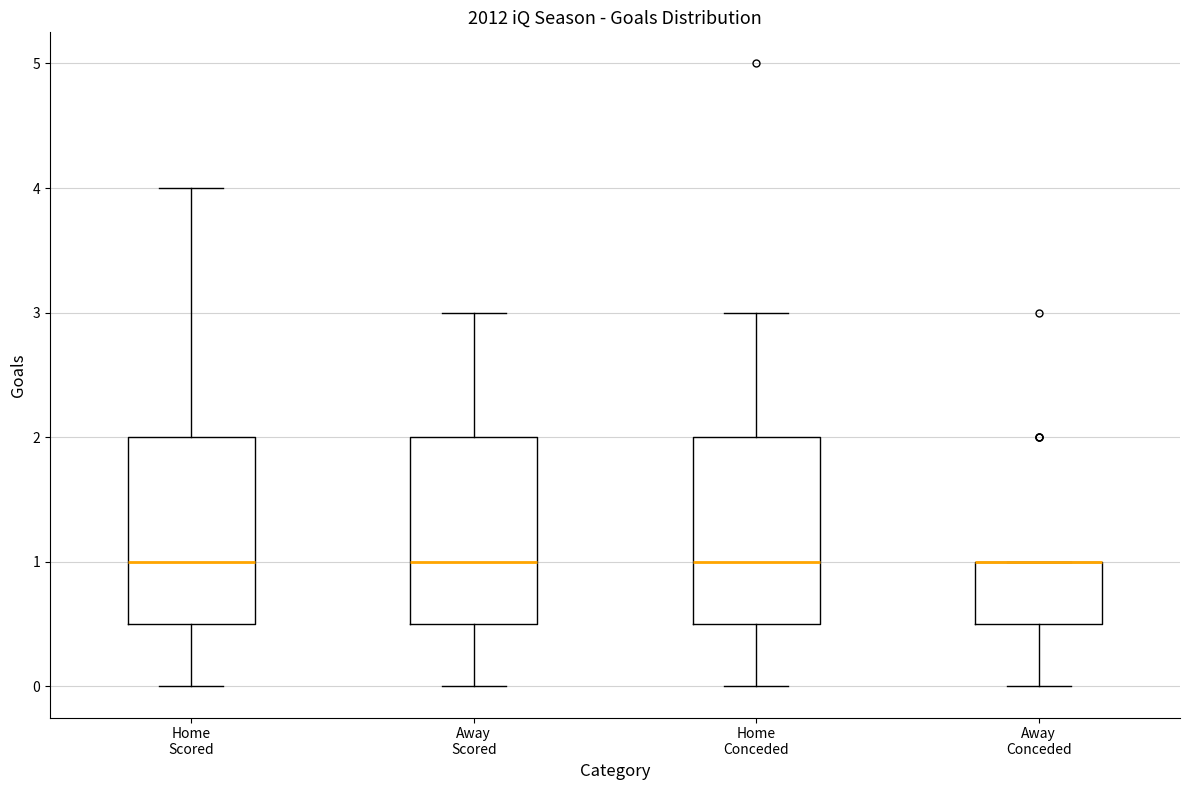

Reading left to right, transcribe this box plot: for each box, give where its median line is, the range the box spans, and where its two whiskers end, as read against the y-axis. The values are not printed on the chart, so give them approximately, as read against the axis.

Home Scored: median 1.0, box 0.5 to 2.0, whiskers 0.0 to 4.0
Away Scored: median 1.0, box 0.5 to 2.0, whiskers 0.0 to 3.0
Home Conceded: median 1.0, box 0.5 to 2.0, whiskers 0.0 to 3.0
Away Conceded: median 1.0 (drawn on the box's upper edge), box 0.5 to 1.0, whiskers 0.0 to 1.0